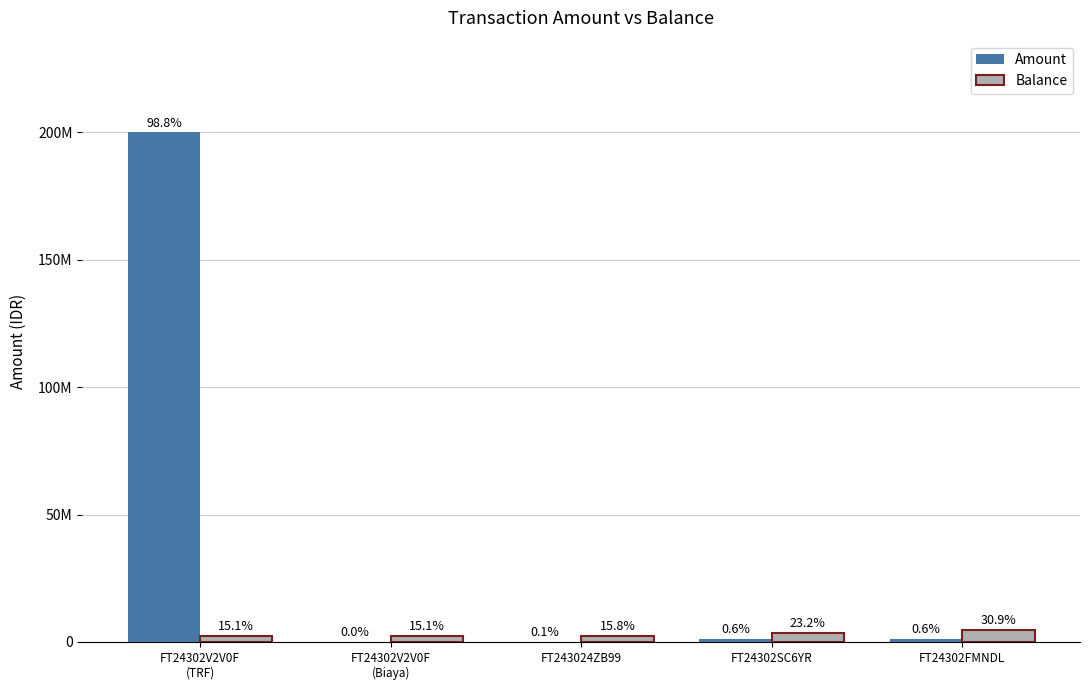

At which category does the chart reach its minimum across all series?

FT24302V2V0F
(Biaya)